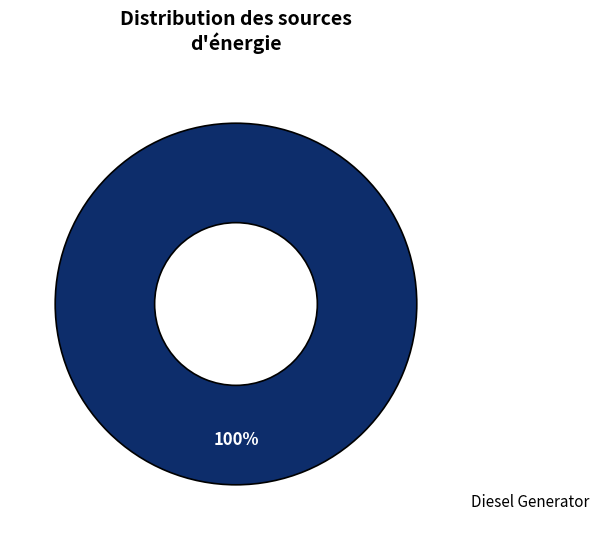

Is there a majority slice in this chart?

Yes